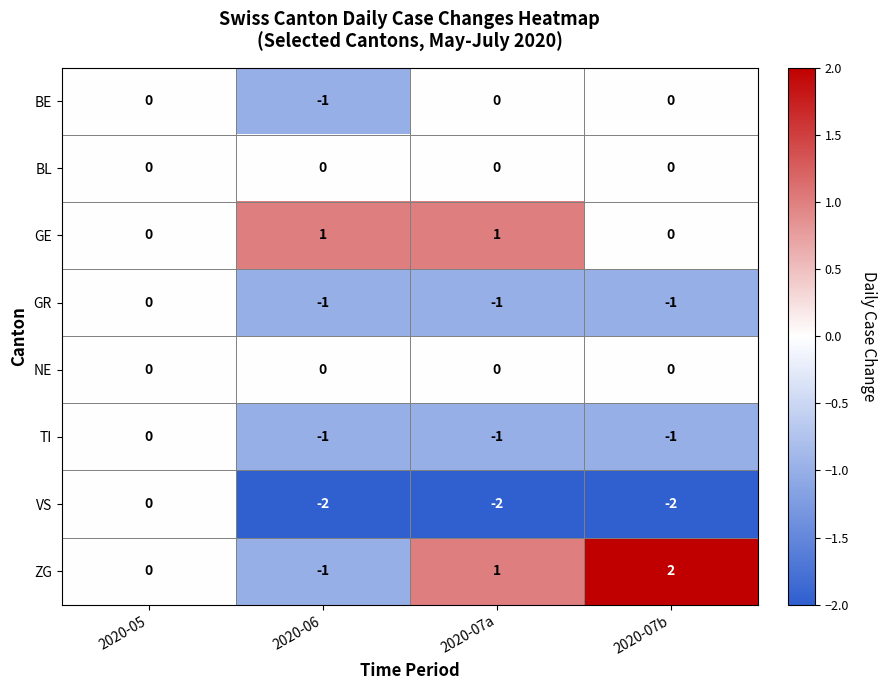

Which label corresponds to the largest value in the chart?

2020-07b